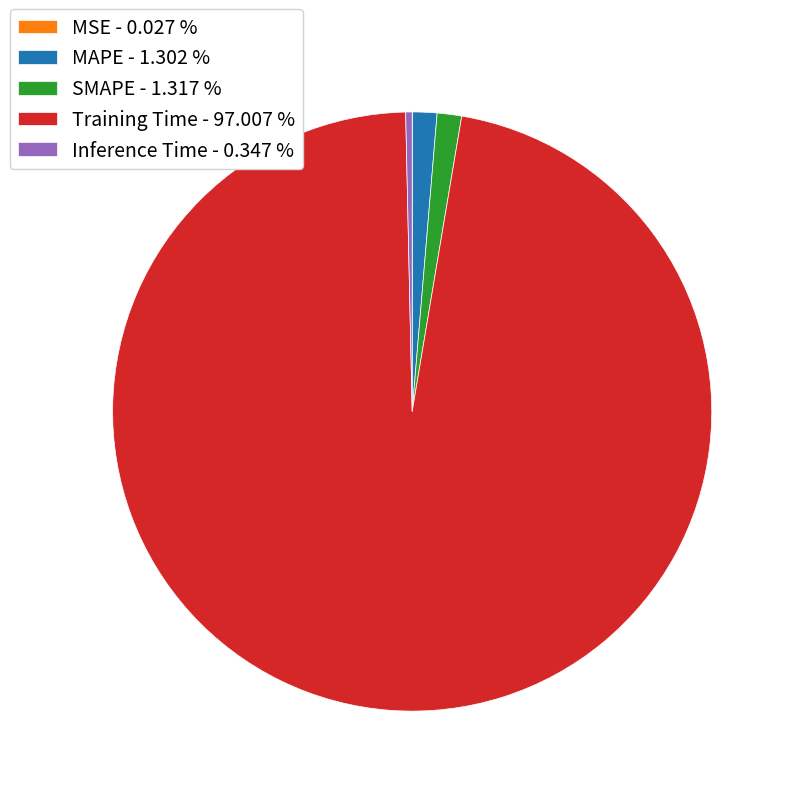

Combined, do Inference Time - 0.347 % and SMAPE - 1.317 % account for over 50%?

No